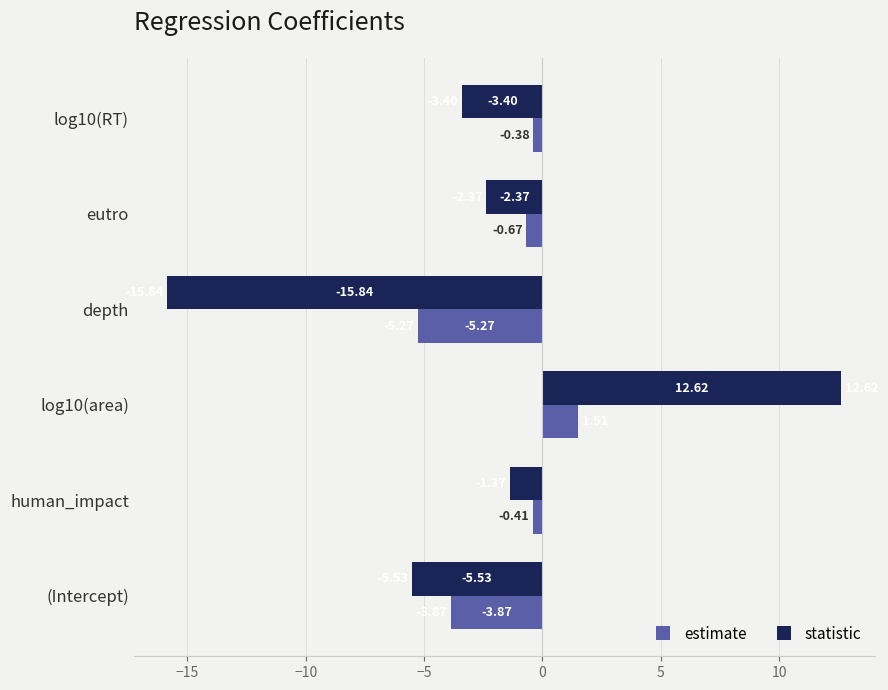

Which category has the lowest value in the estimate series?

depth